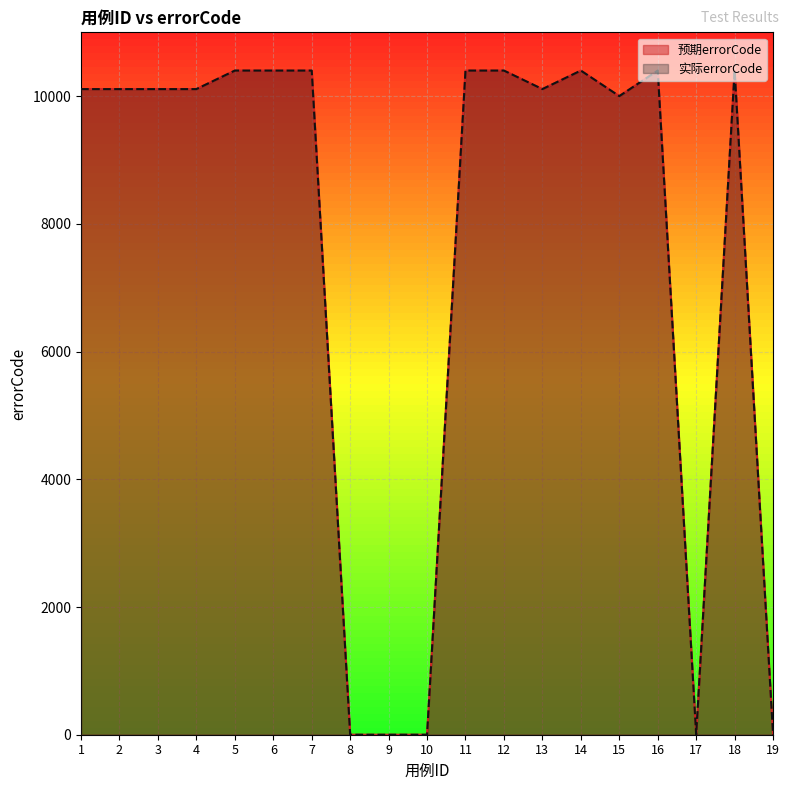

What is the sum of the 预期errorCode values at 7 and 5?

20802